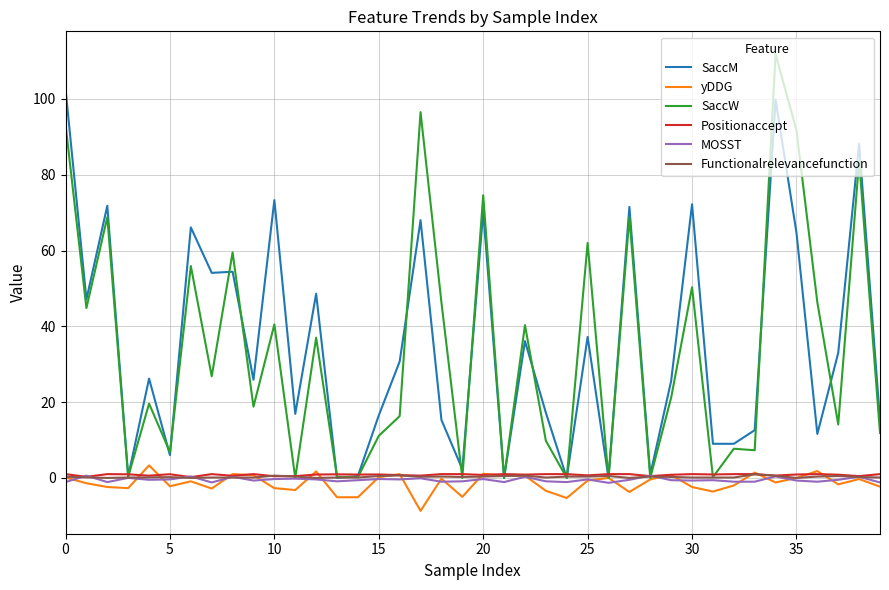

What is the greatest value displayed?

111.8